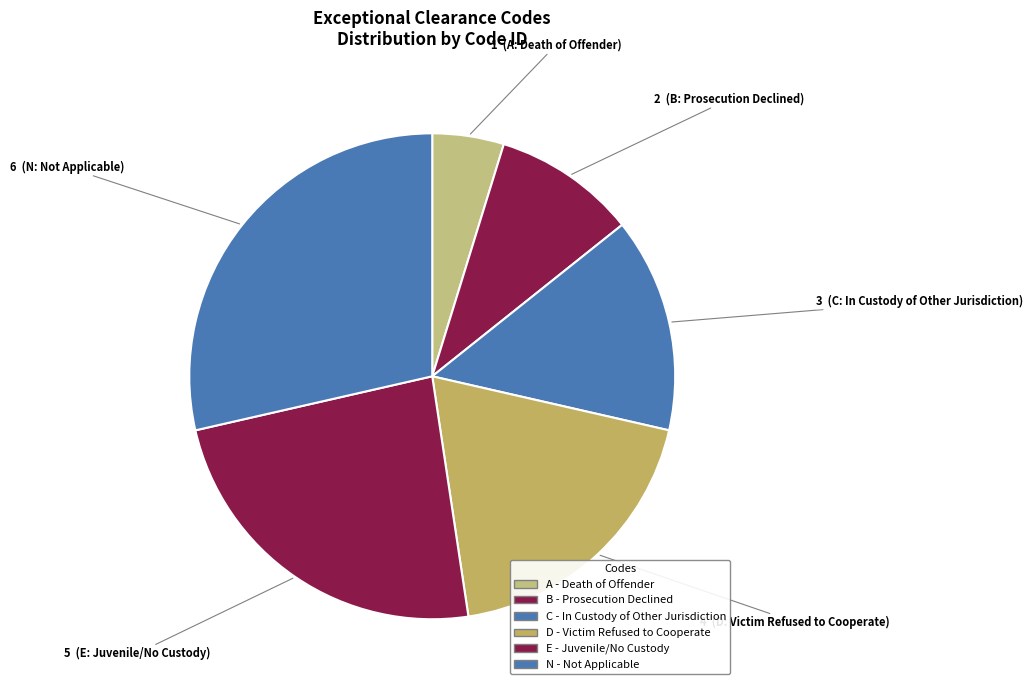

What is the smallest slice in the pie chart?

A